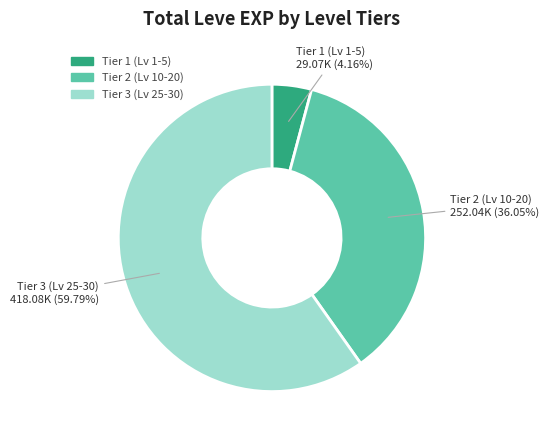

To the nearest percent, what is the difference between the largest and smallest slice percentages?

56%